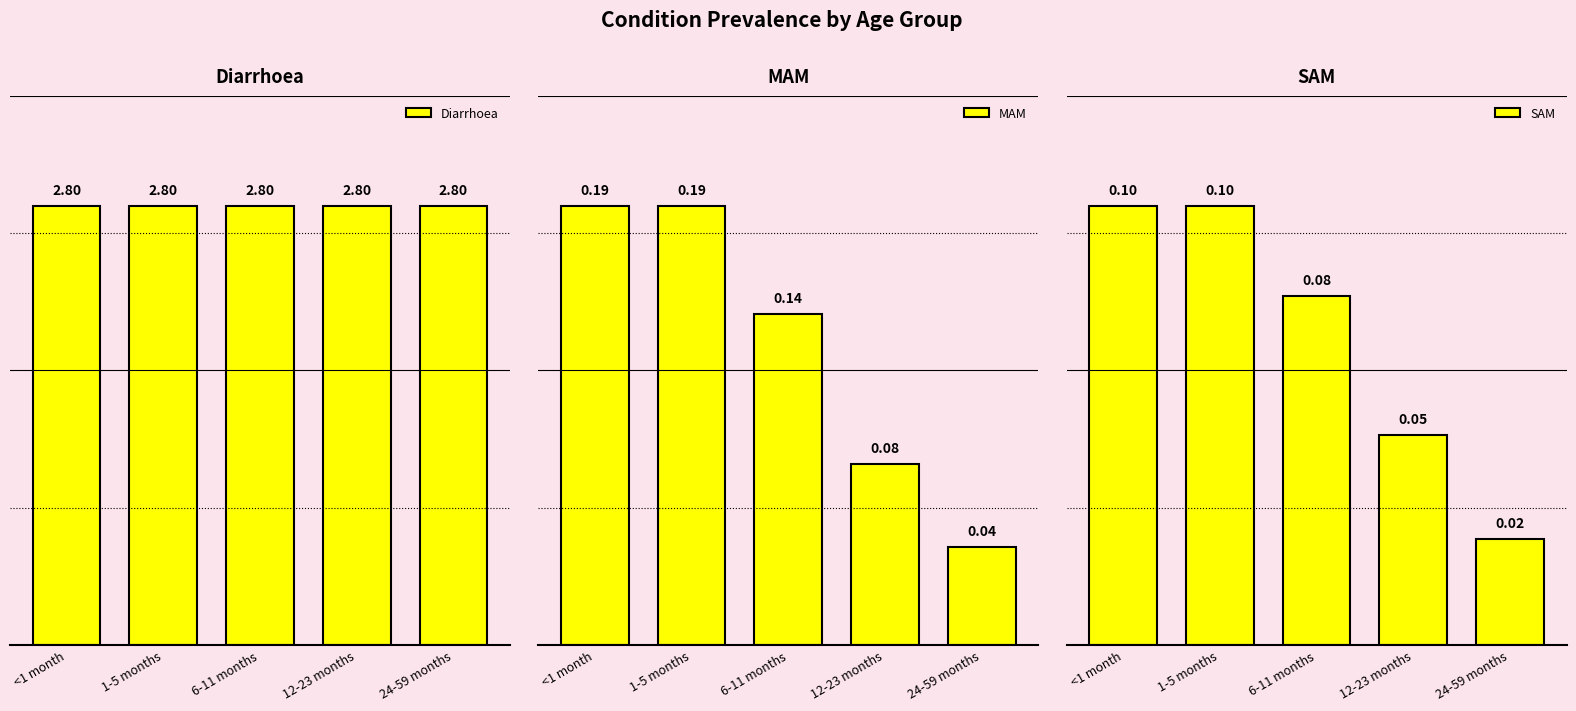

What is the maximum value shown in the chart?

2.8